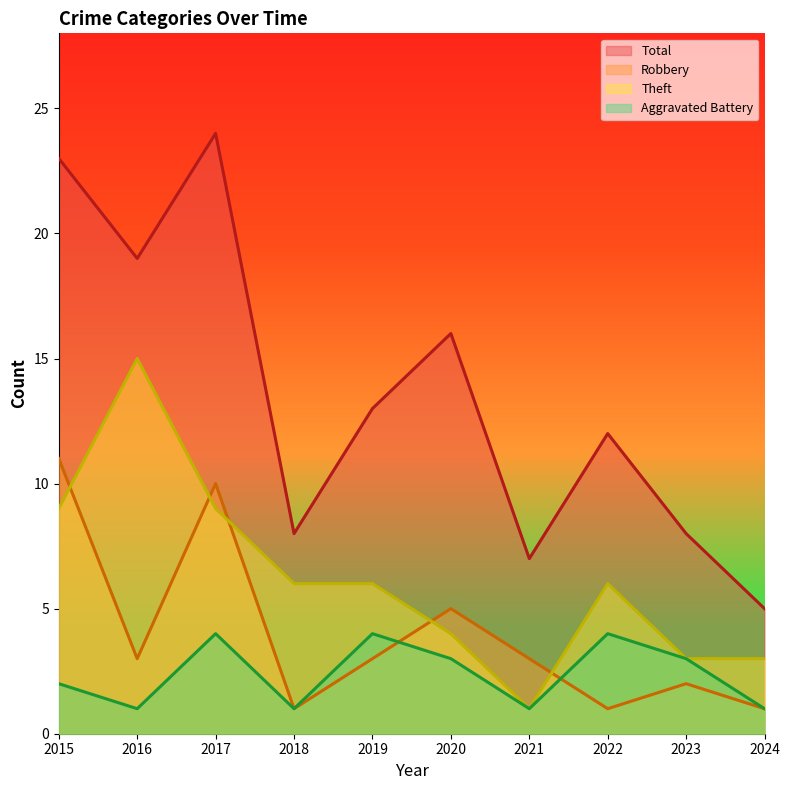

Which has a higher value, 2018 or 2022?

2022